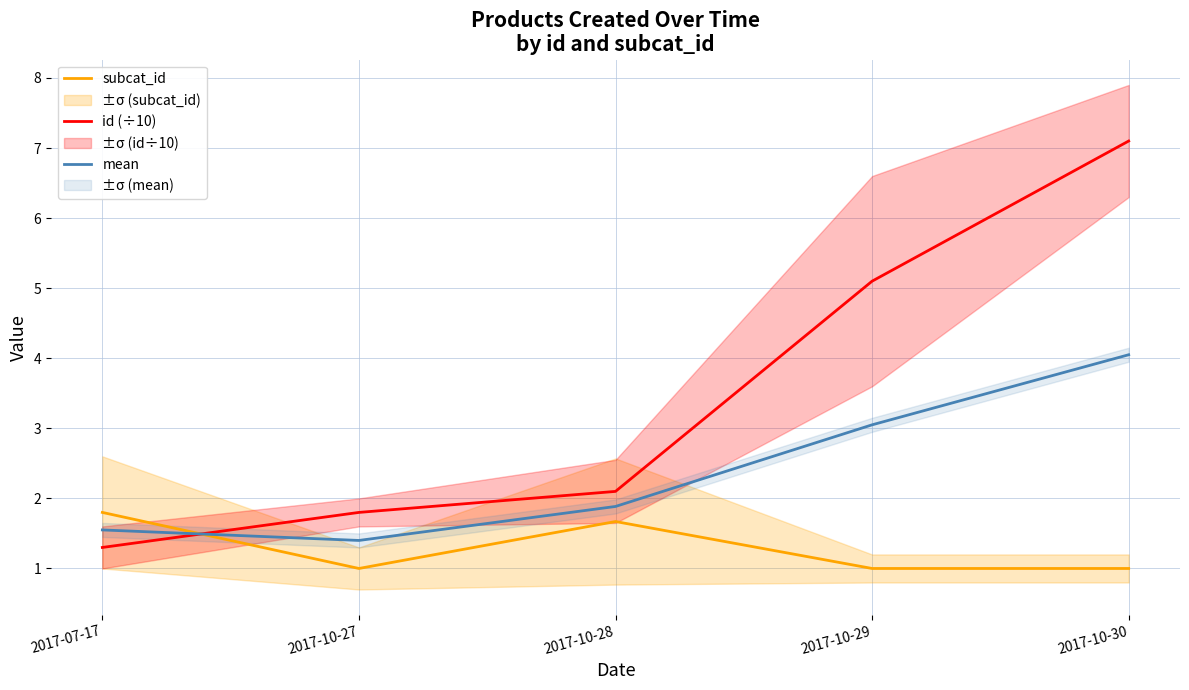

Reading left to right, transcribe all the data shown in this chart.

subcat_id: 1.8	1.0	1.7	1.0	1.0
id (÷10): 1.3	1.8	2.1	5.1	7.1
mean: 1.6	1.4	1.9	3.0	4.0